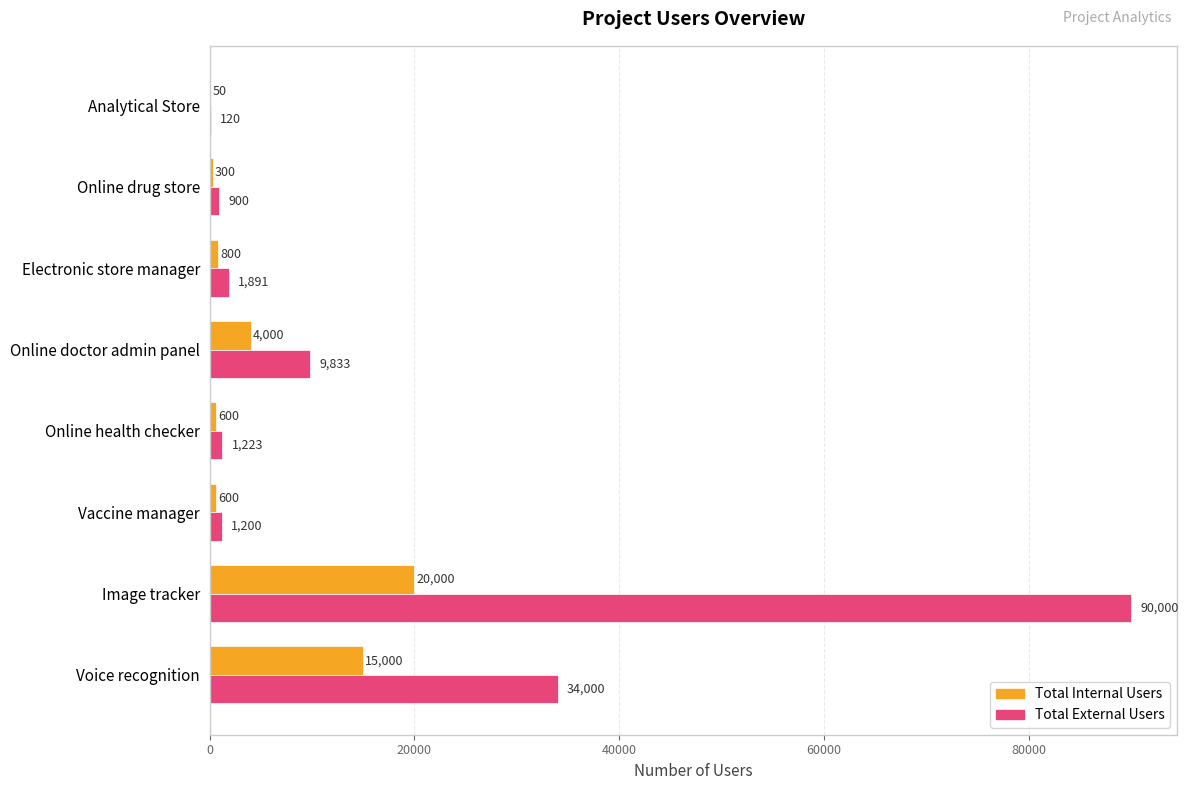

Which series has the largest total across all categories?

Total External Users